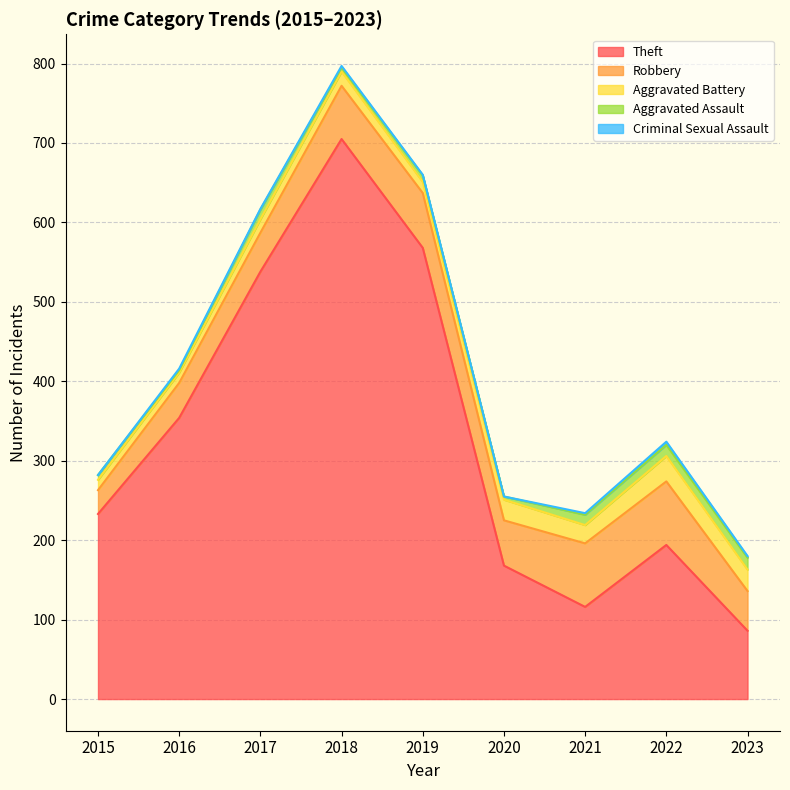

Rank the categories by Criminal Sexual Assault value from highest to lowest.

2022, 2016, 2018, 2021, 2023, 2017, 2019, 2015, 2020